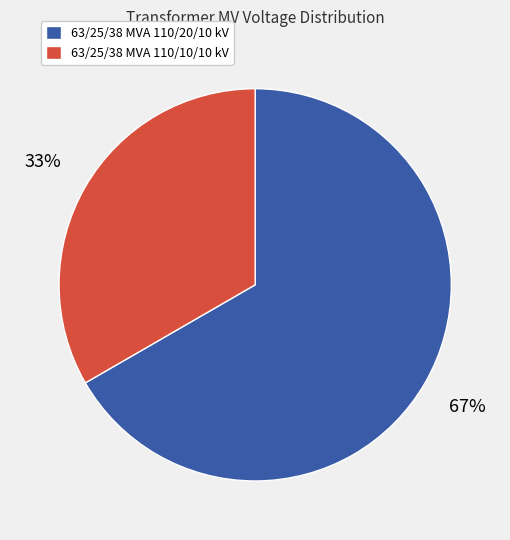

Do 63/25/38 MVA 110/10/10 kV and 63/25/38 MVA 110/20/10 kV together represent more than half of the pie?

Yes